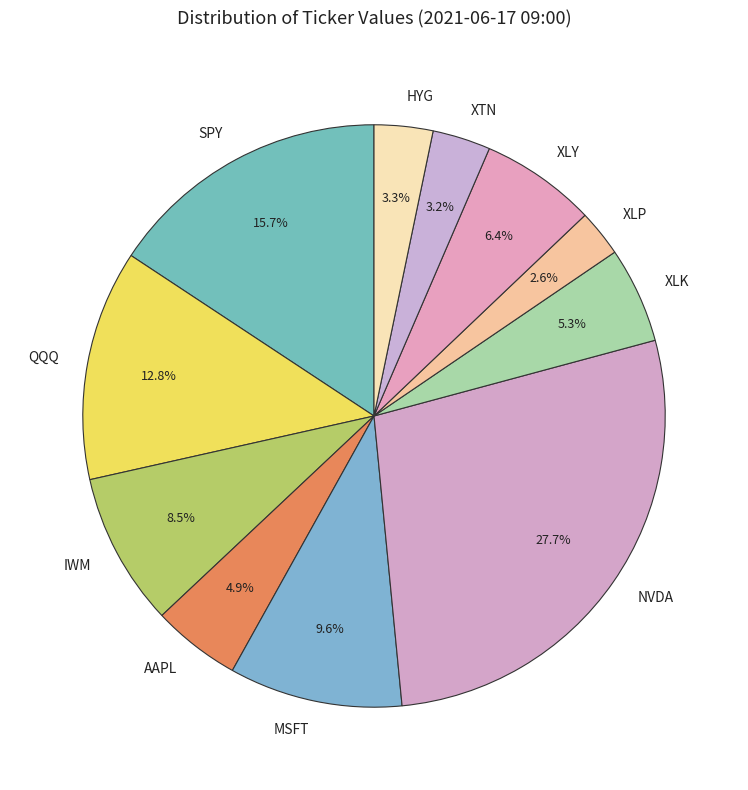

Between QQQ and XLP, which is larger?

QQQ